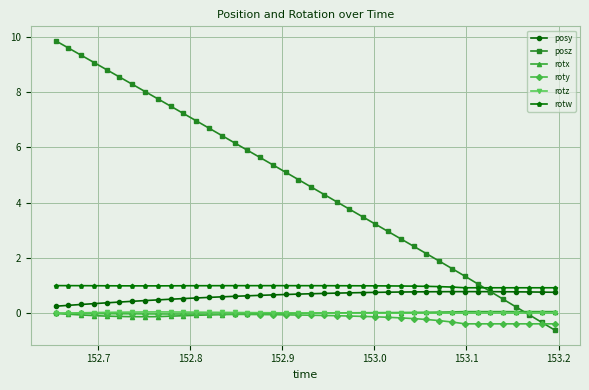

What is the minimum value shown in the chart?

-0.6